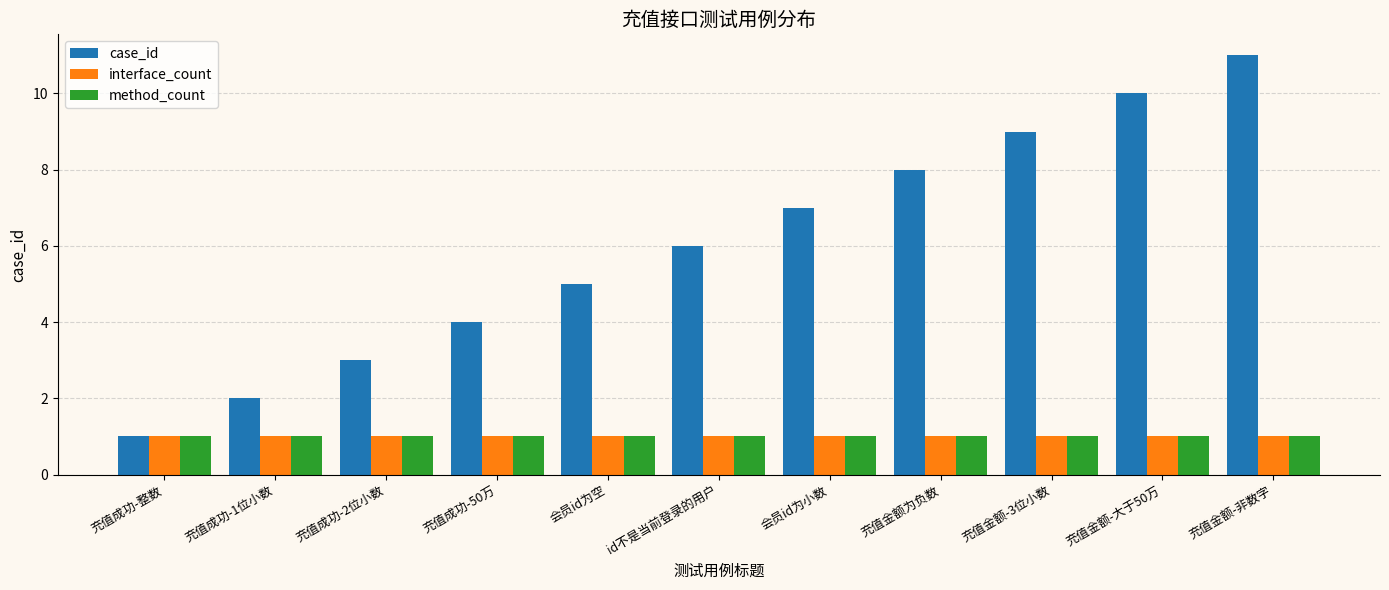

How many bars are there in each group?

3